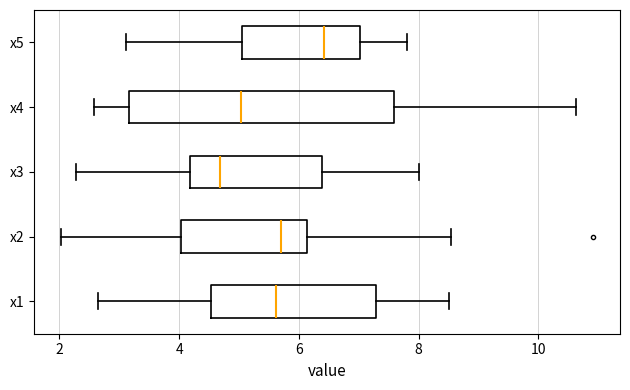

Reading bottom to top, read every box against the x-axis: the position of its median line, the range the box covers, and the ends of its whiskers. The values are not printed on the chart, so give them approximately, as read against the axis.

x1: median 5.6, box 4.6 to 7.2, whiskers 2.6 to 8.6
x2: median 5.6, box 4.0 to 6.2, whiskers 2.0 to 8.6
x3: median 4.6, box 4.2 to 6.4, whiskers 2.2 to 8.0
x4: median 5.0, box 3.2 to 7.6, whiskers 2.6 to 10.6
x5: median 6.4, box 5.0 to 7.0, whiskers 3.2 to 7.8